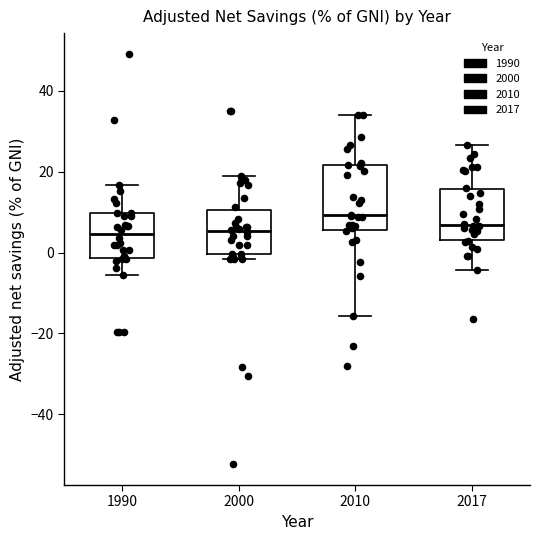

Where does the median line of the box at x = 1990 sit on the y-axis? The values are not printed on the chart, so give them approximately, as read against the axis.

4